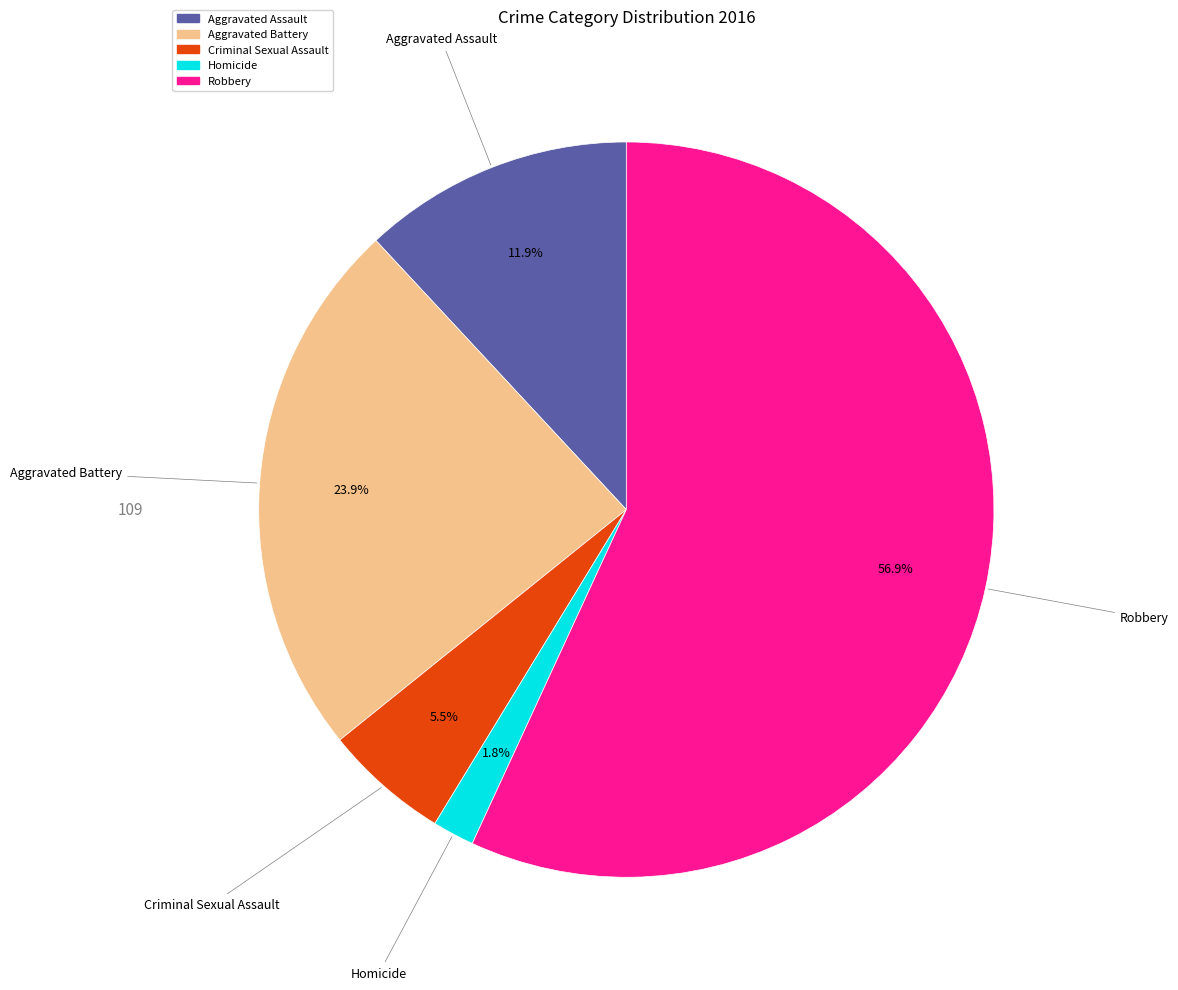

Approximately how many times larger is the value at Robbery compared to Aggravated Assault?

4.8